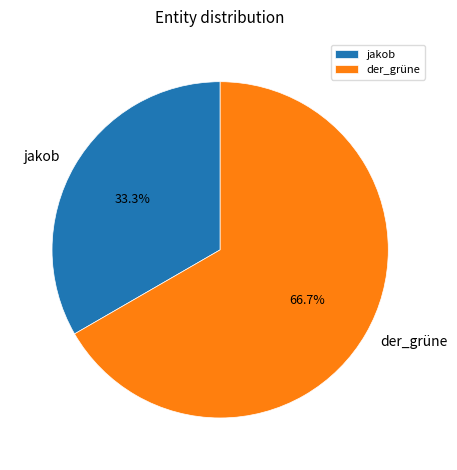

Rank the categories by value from highest to lowest.

der_grüne, jakob